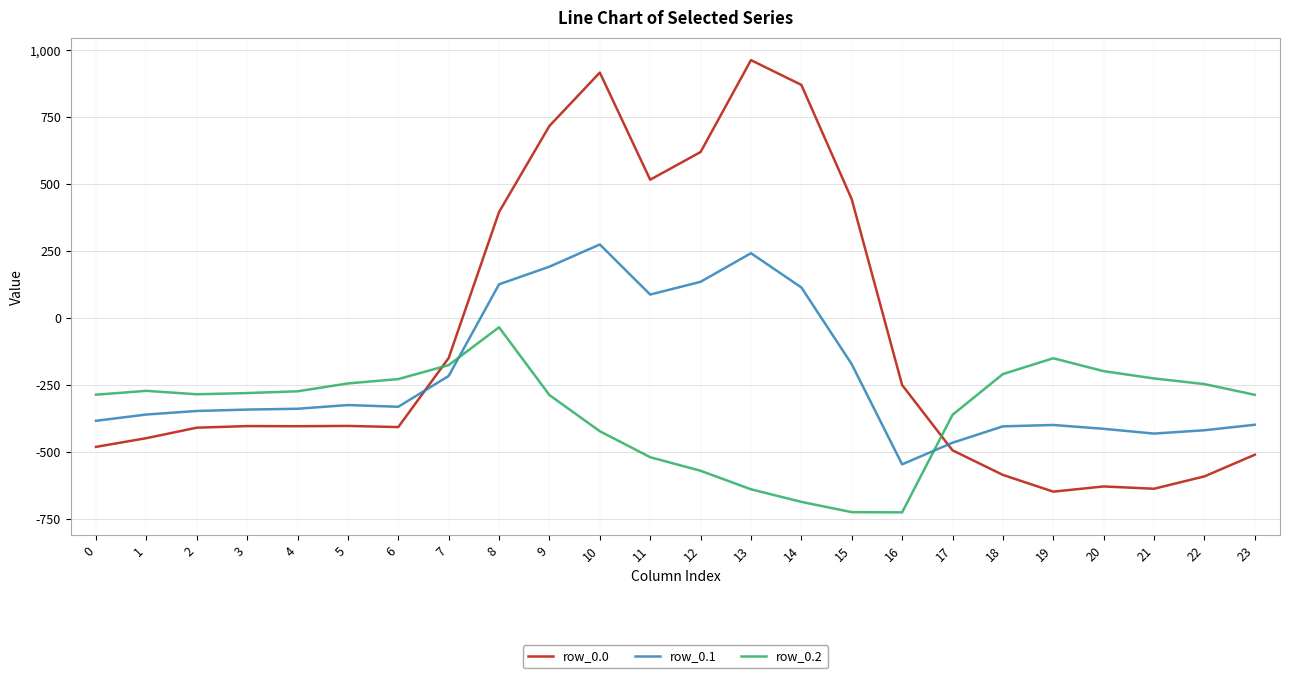

The row_0.0 series shows -275.4 at 4. True or false?

False